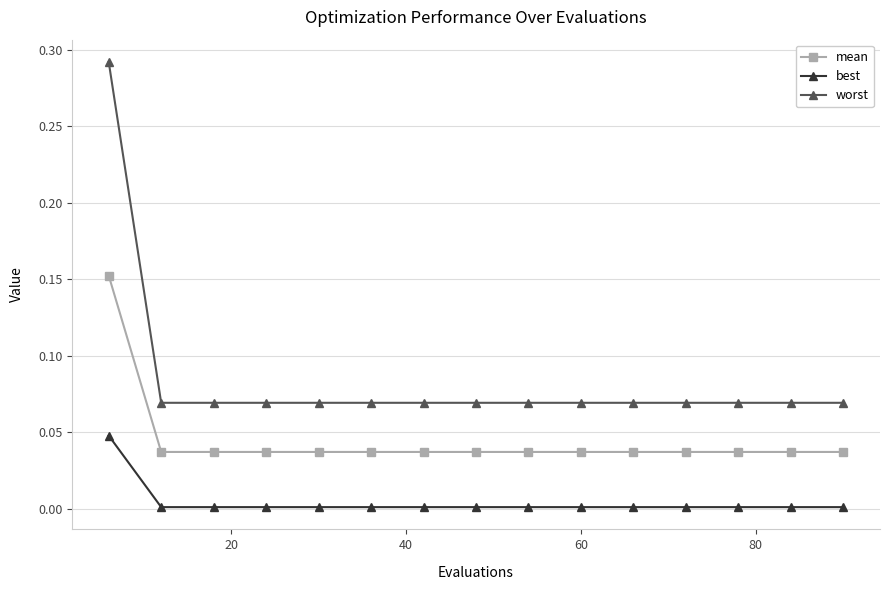

How many lines are shown in the chart?

3